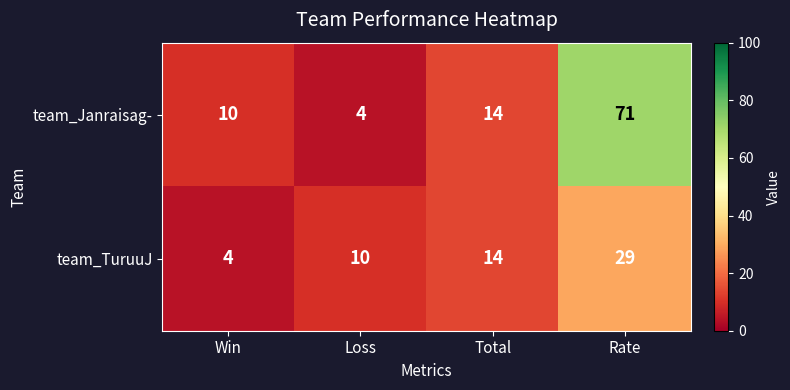

What is the maximum value shown in the chart?

71